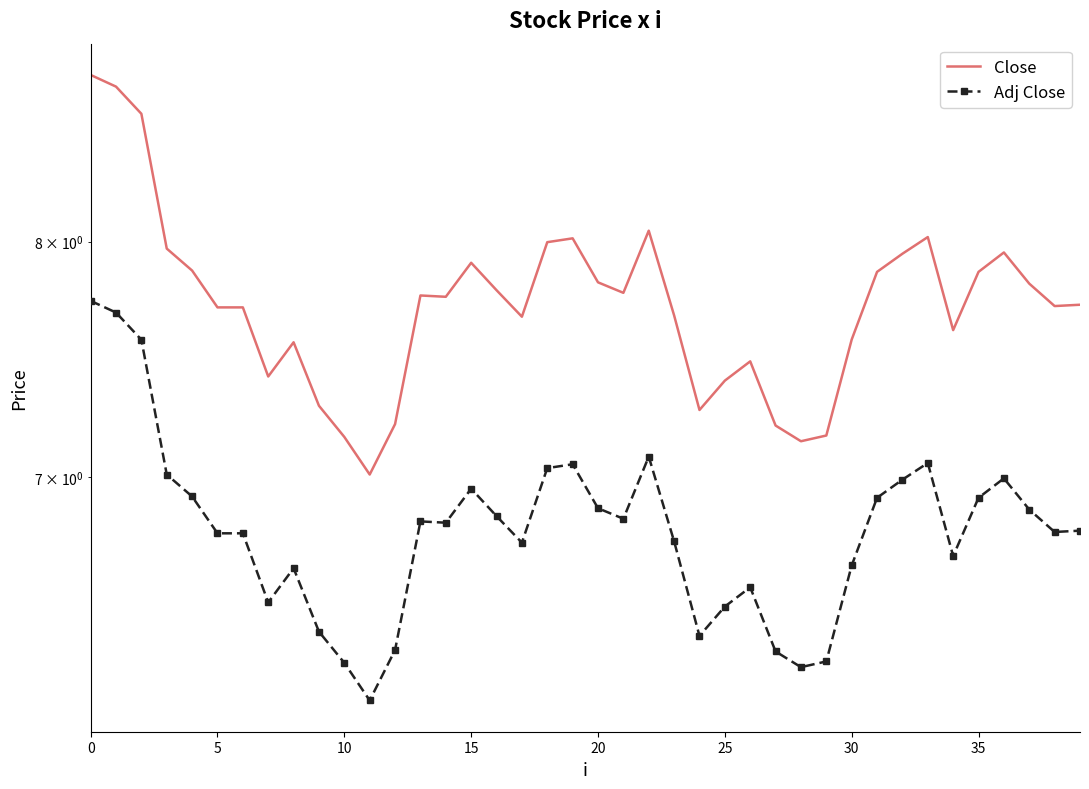

What are all the series names shown in the legend?

Close, Adj Close